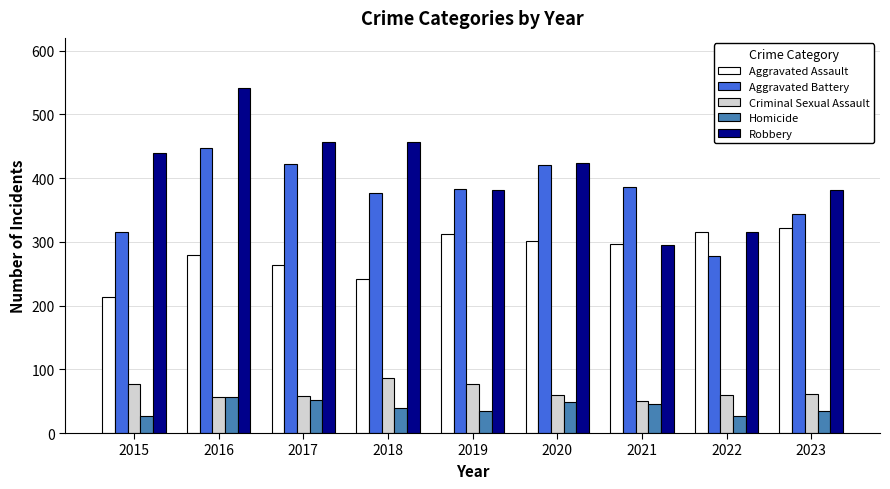

What is the difference between the highest and lowest values at 2017?

405